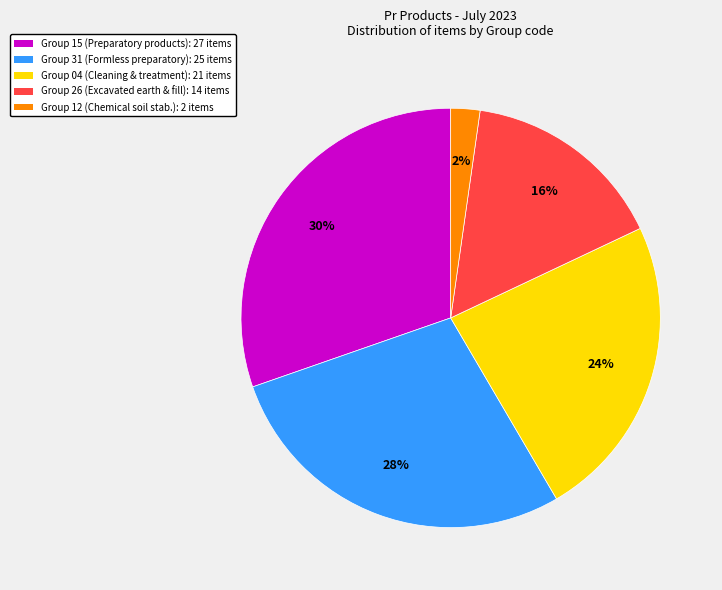

To the nearest percent, what is the difference between the largest and smallest slice percentages?

28%